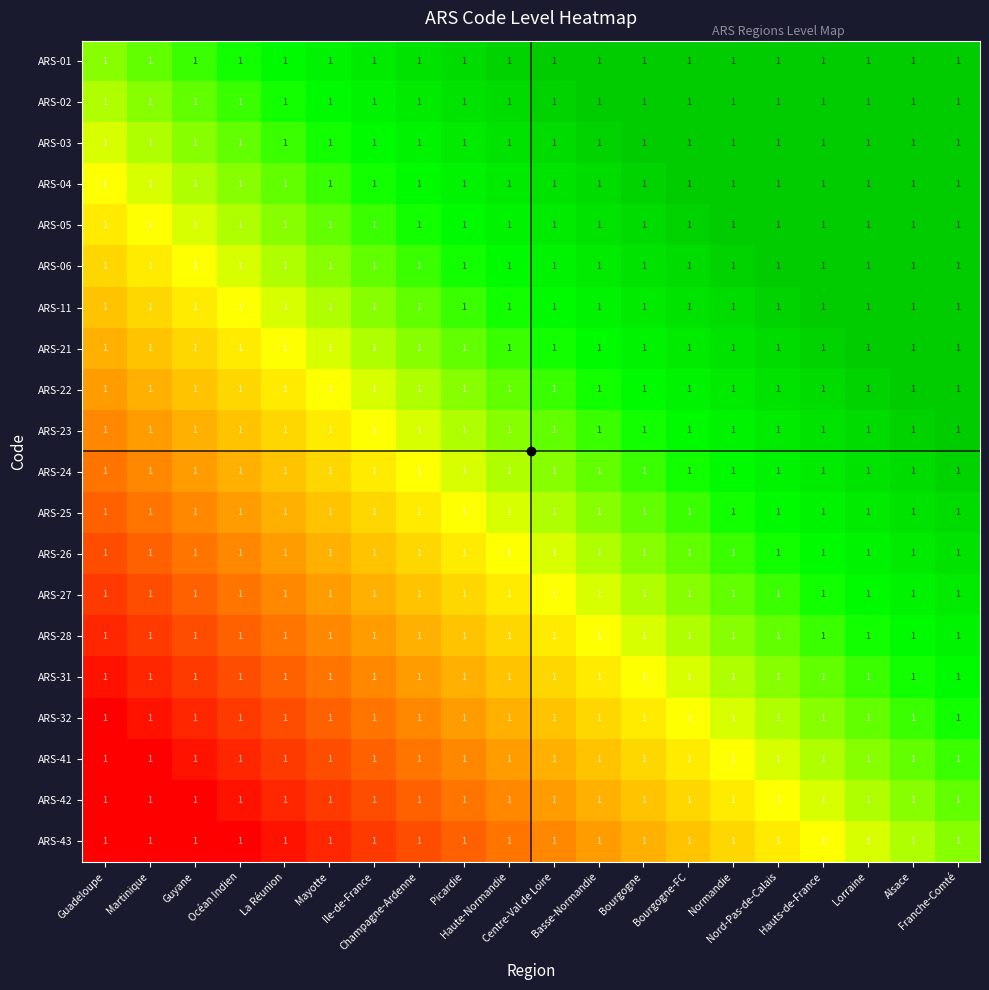

Between Nord-Pas-de-Calais and Hauts-de-France, which is larger?

Hauts-de-France